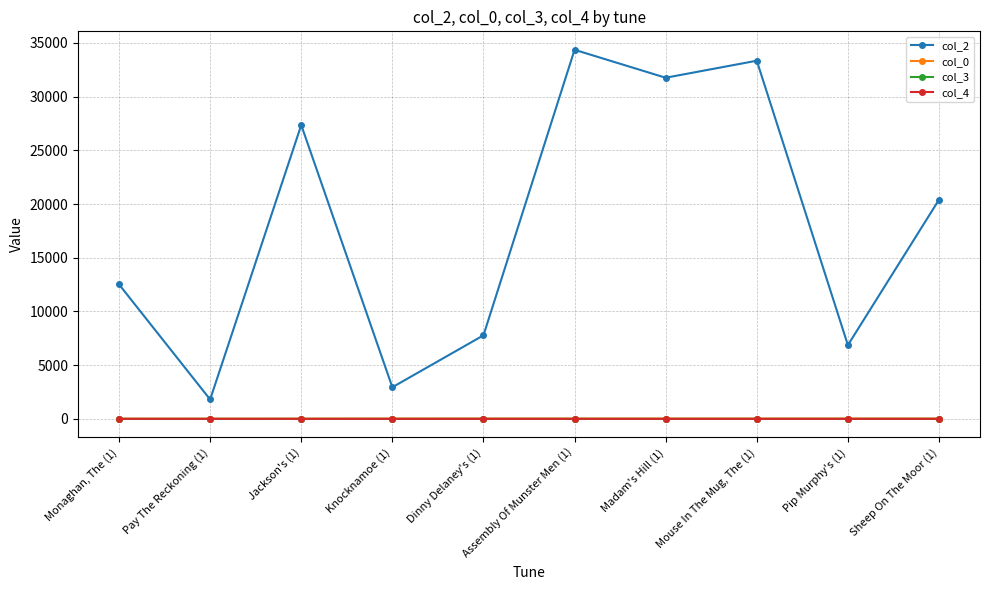

The col_3 series shows 0.0 at Knocknamoe (1). True or false?

True